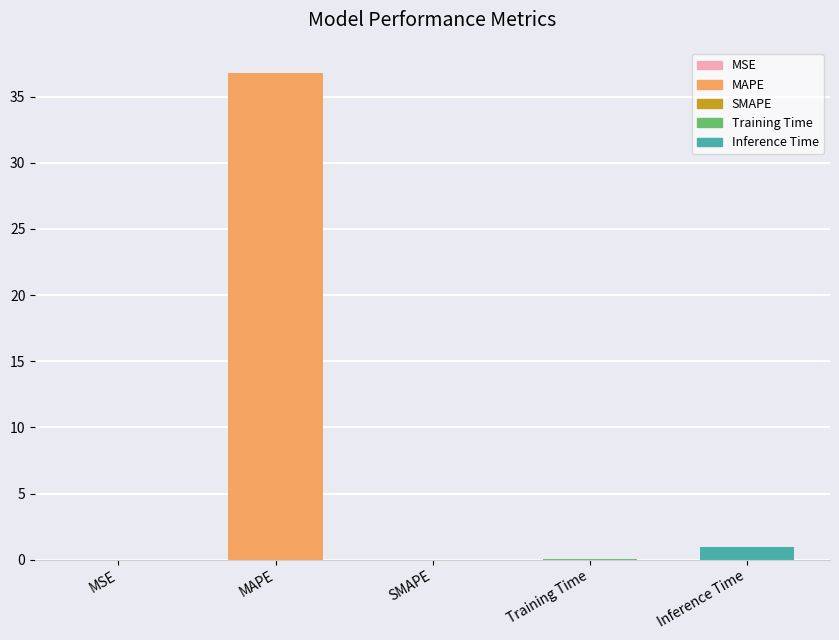

Between MSE and MAPE, which is larger?

MAPE